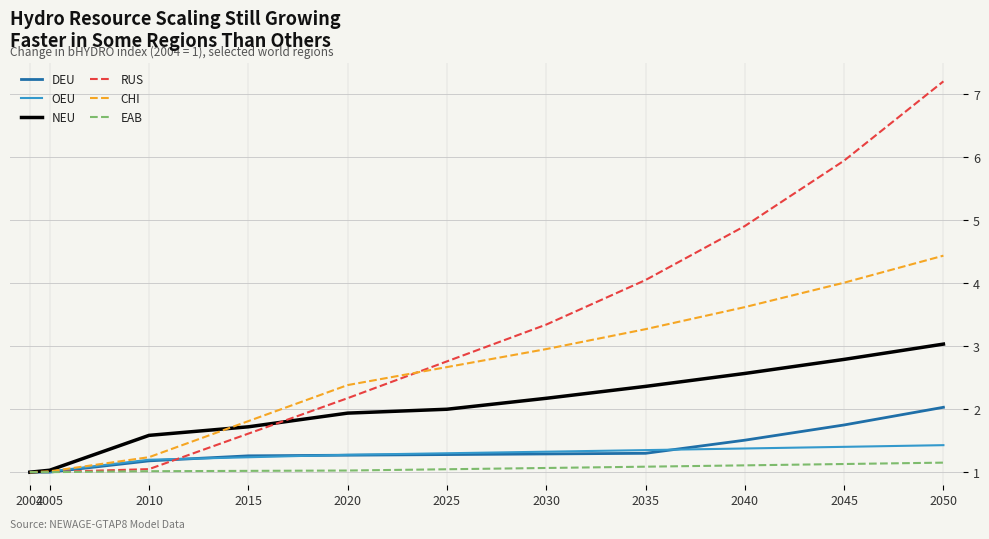

True or false: DEU has a value of 1.3 at 2015.

True